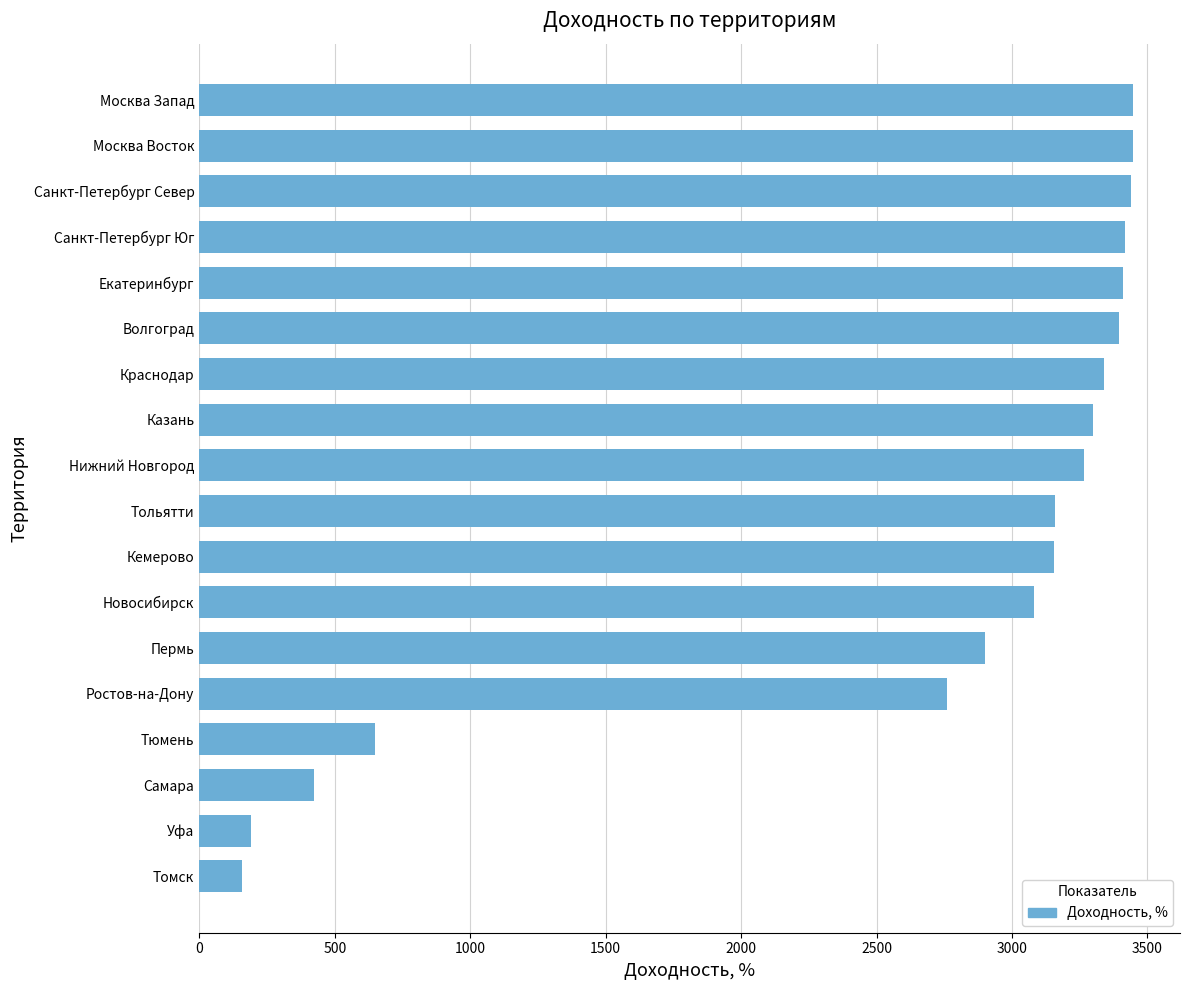

What is the difference between the second highest and minimum values?

3286.8